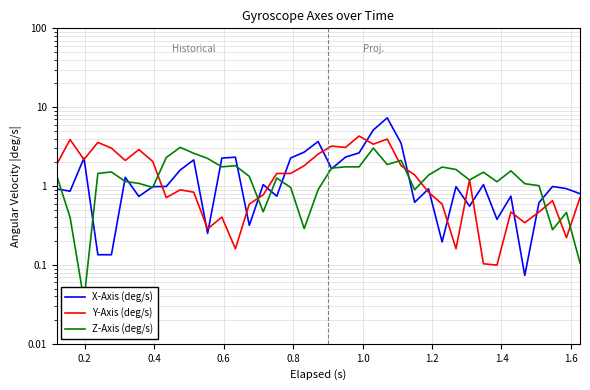

True or false: Z-Axis (deg/s) has a value of 0.5 at 32.

False